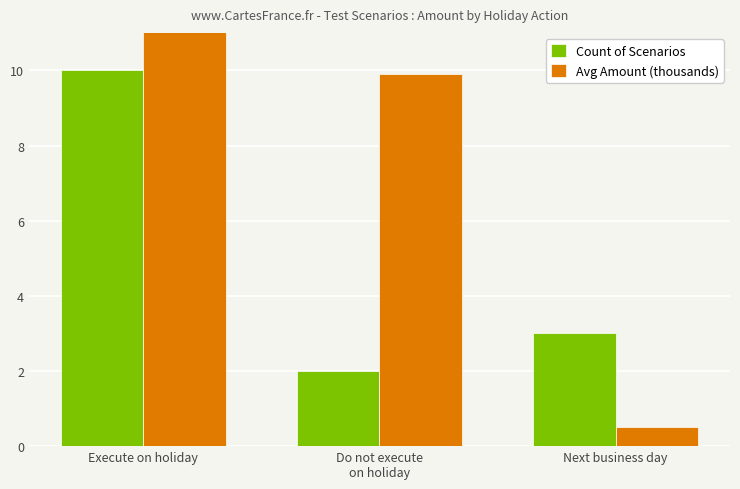

How many distinct data groups are displayed?

2